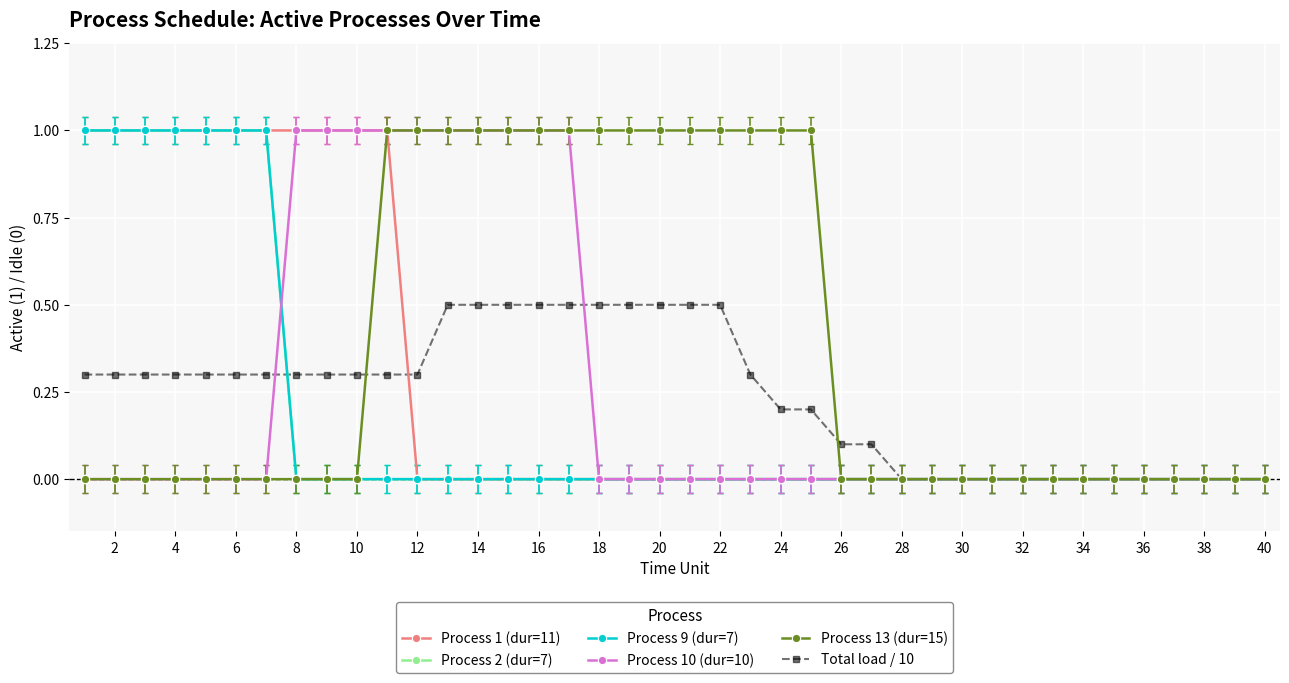

True or false: Process 2 (dur=7) and Total load / 10 intersect in this chart.

True